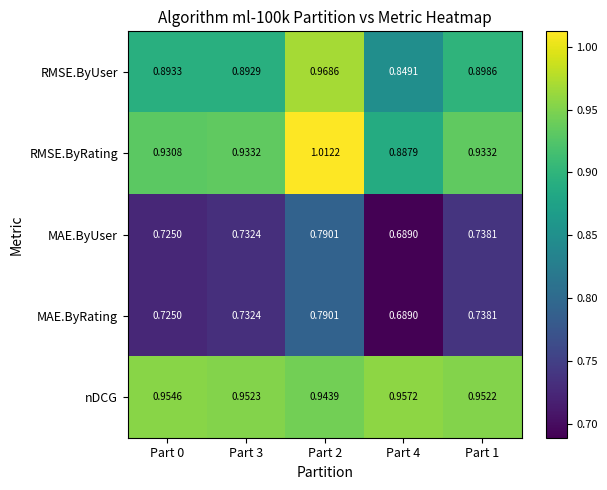

Is the value of nDCG at Part 2 greater than the value of RMSE.ByRating at Part 0?

Yes